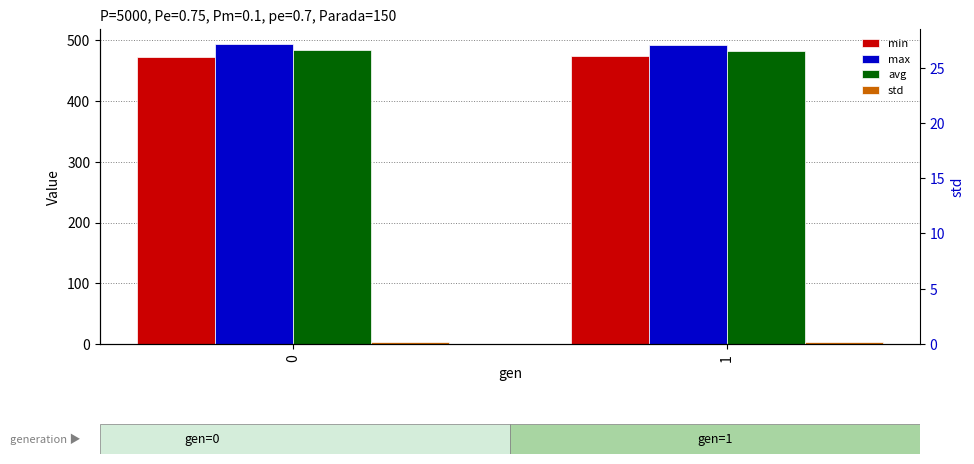

Which label corresponds to the smallest value in the chart?

1